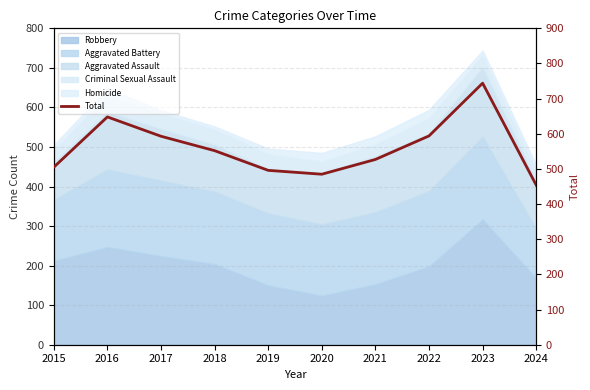

What is the value of the 1st point from the left?

505